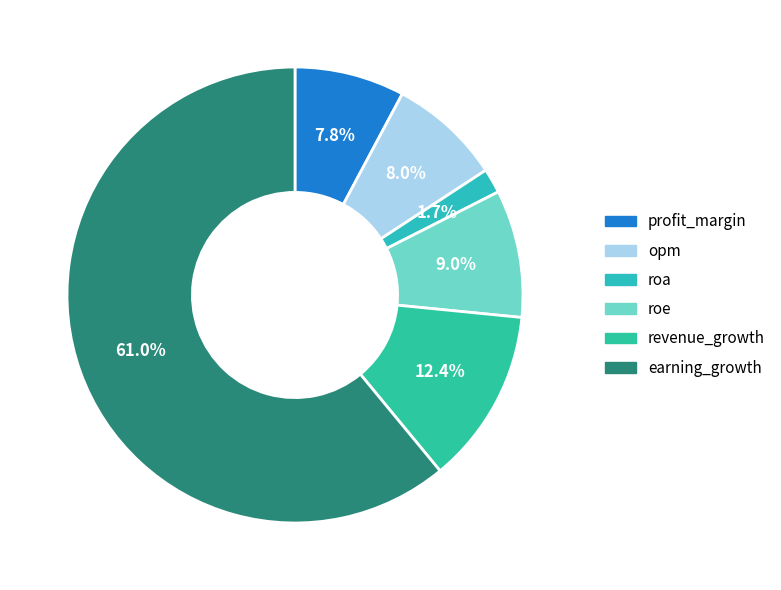

To the nearest percent, what is the difference between the largest and smallest slice percentages?

59%